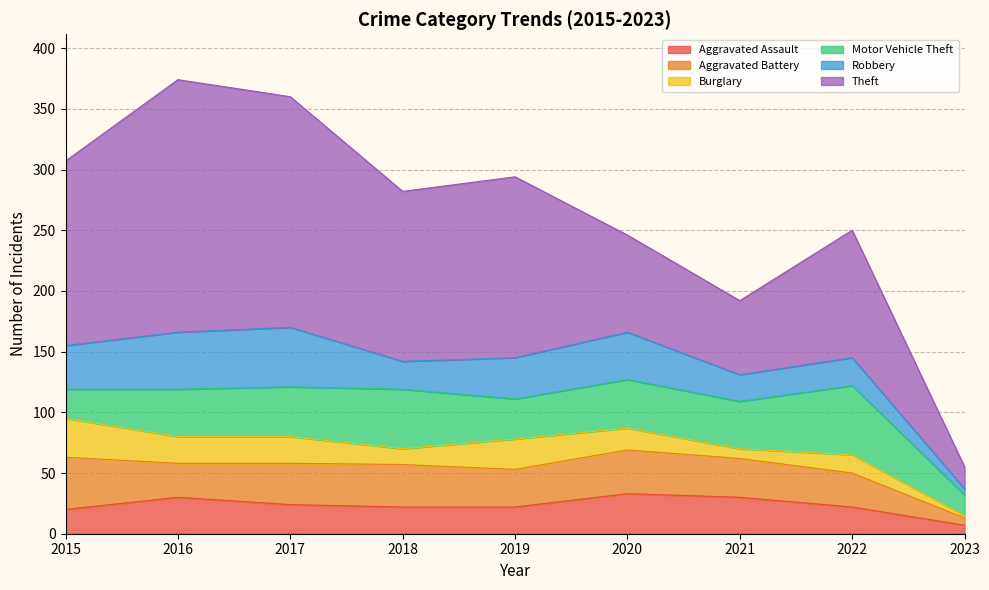

At which category is the sum across all series the highest?

2016